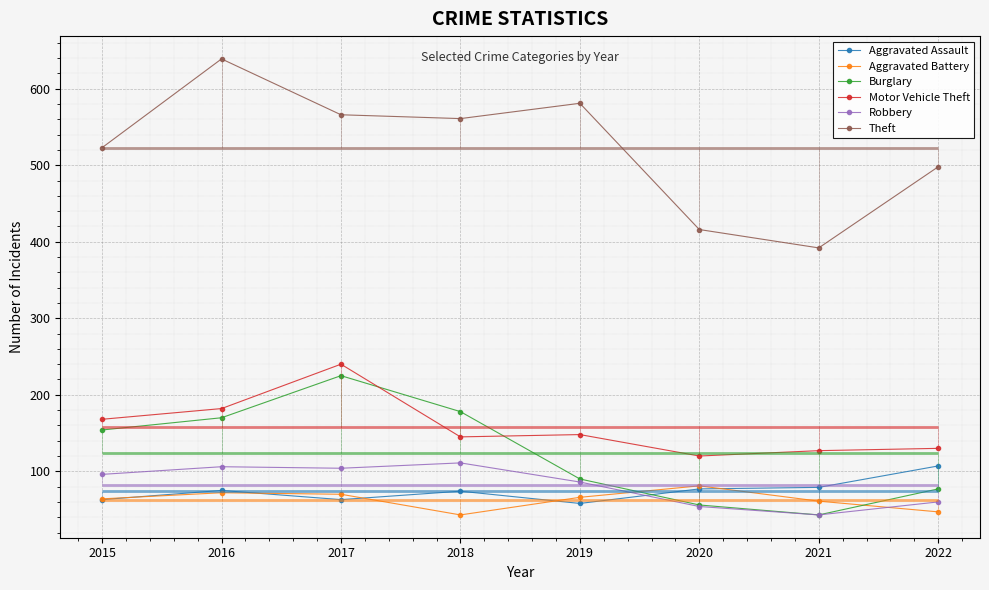

The Aggravated Assault series shows 115 at 2021. True or false?

False